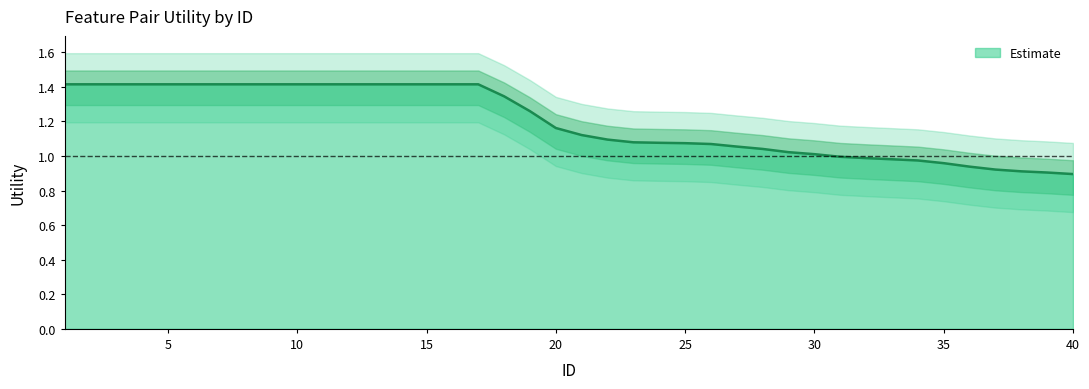

Reading right to left, what are all the values shown in this chart?

40=0.9	39=0.9	38=0.9	37=0.9	36=0.9	35=1.0	34=1.0	33=1.0	32=1.0	31=1.0	30=1.0	29=1.0	28=1.0	27=1.1	26=1.1	25=1.1	24=1.1	23=1.1	22=1.1	21=1.1	20=1.2	19=1.3	18=1.3	17=1.4	16=1.4	15=1.4	14=1.4	13=1.4	12=1.4	11=1.4	10=1.4	9=1.4	8=1.4	7=1.4	6=1.4	5=1.4	4=1.4	3=1.4	2=1.4	1=1.4